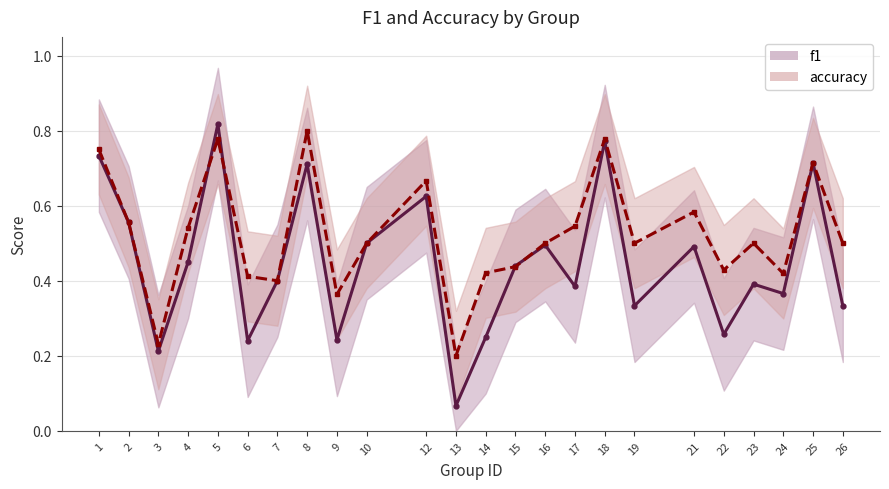

What are all the series names shown in the legend?

f1, accuracy